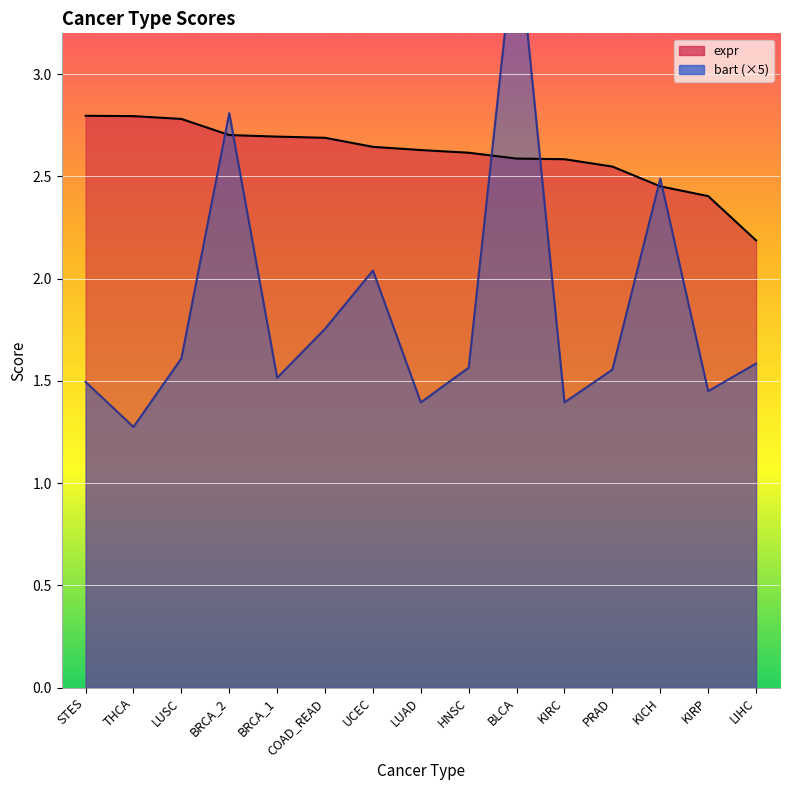

Which category has the lowest value in the expr series?

LIHC